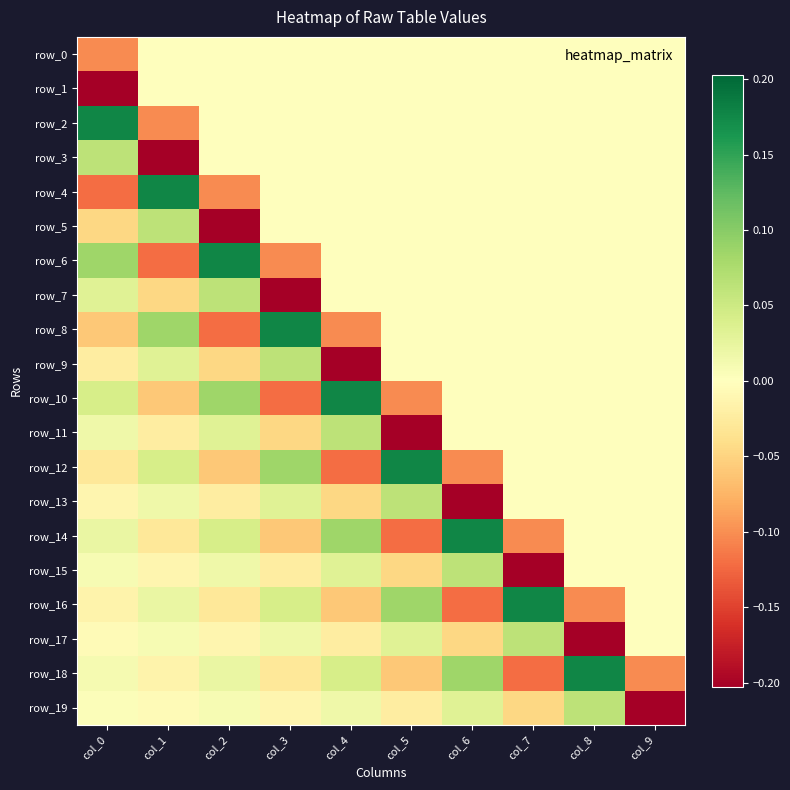

What is the difference between the second highest and minimum values in the row_18 series?

0.2